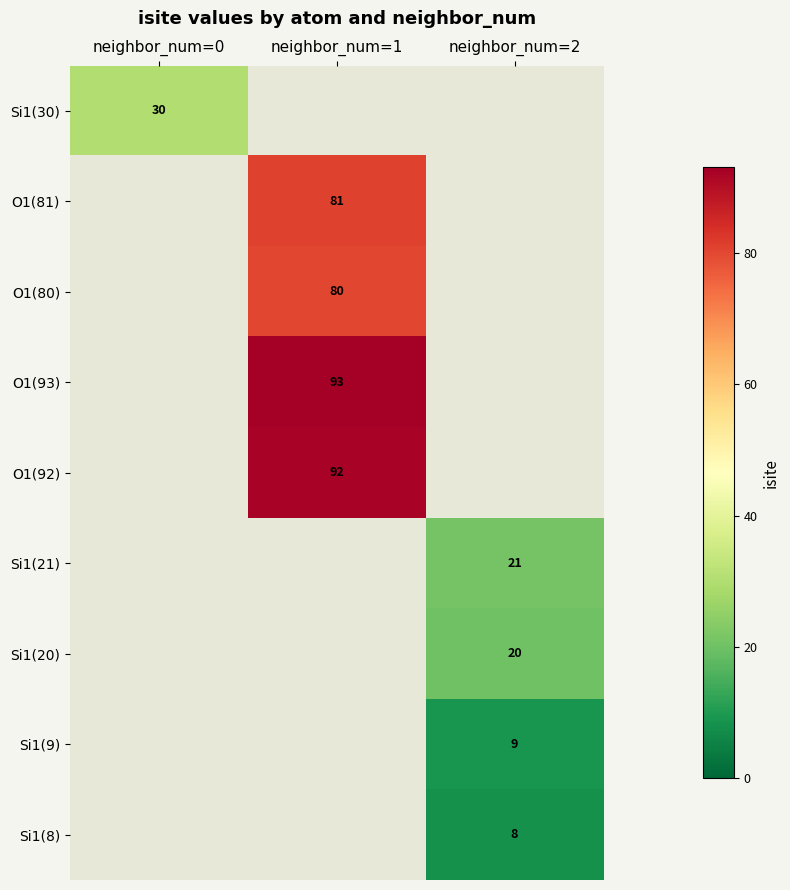

What is the maximum value shown in the chart?

93.0